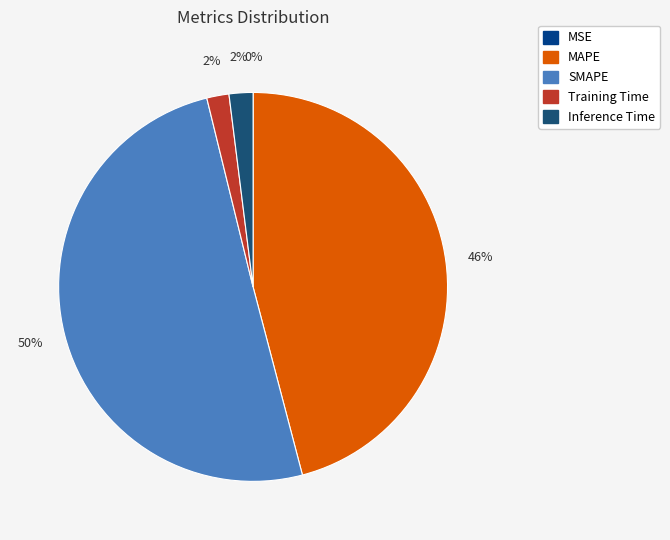

To the nearest percent, what is the combined percentage of MSE and MAPE?

46%